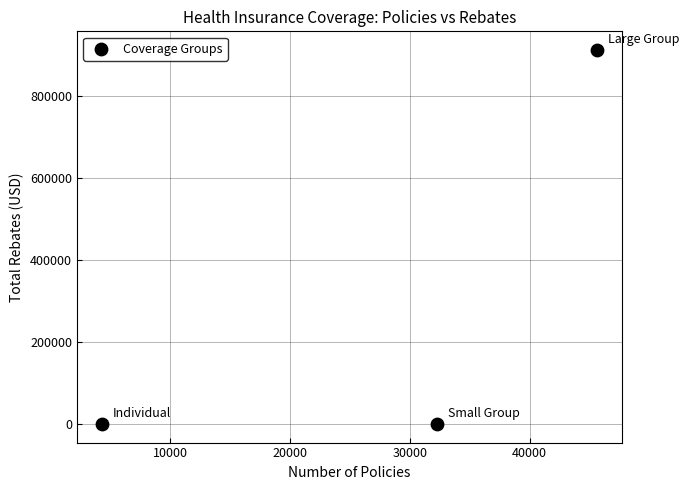

What is the range of X values (max minus min)?

41336.0